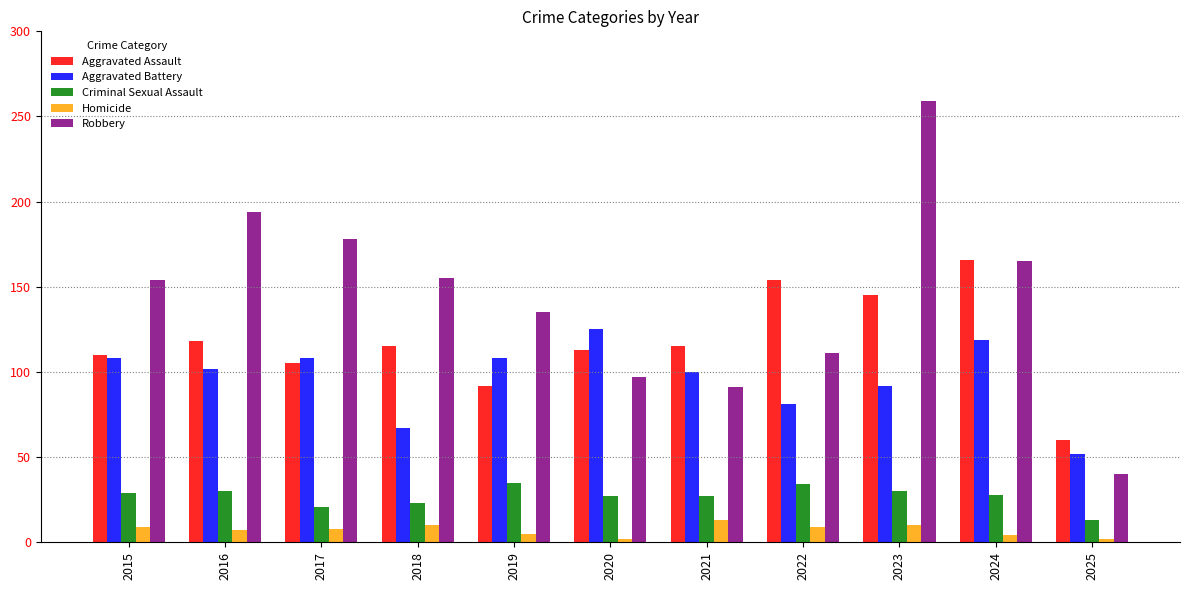

What is the lowest value of the Homicide series?

2